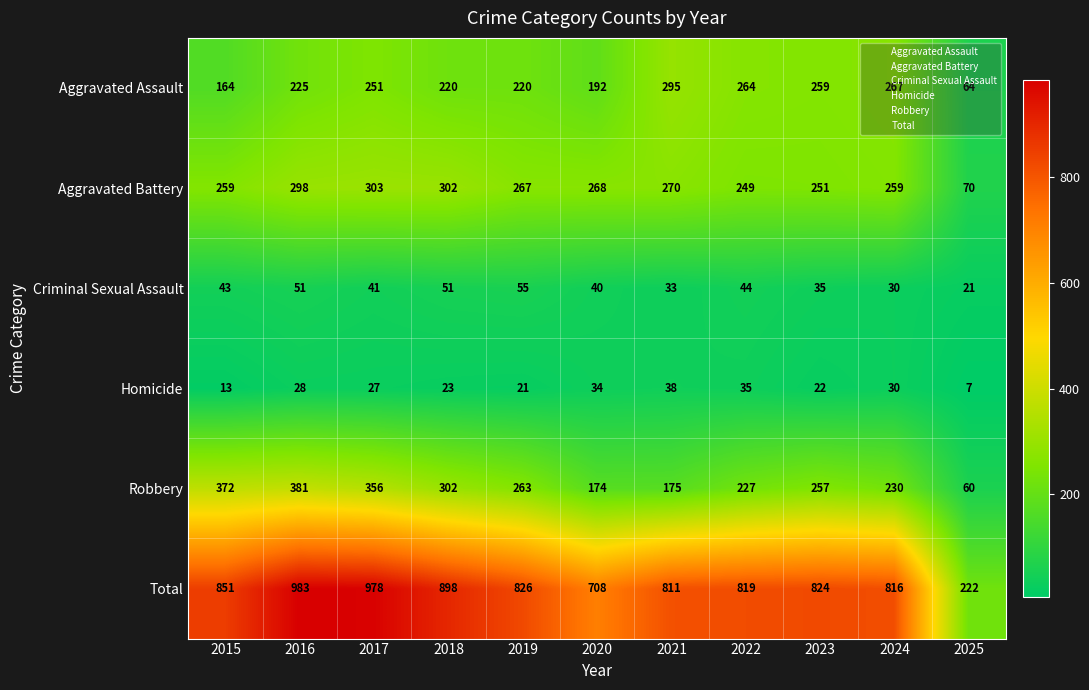

List the series in order of their peak value, lowest first.

Homicide, Criminal Sexual Assault, Aggravated Assault, Aggravated Battery, Robbery, Total